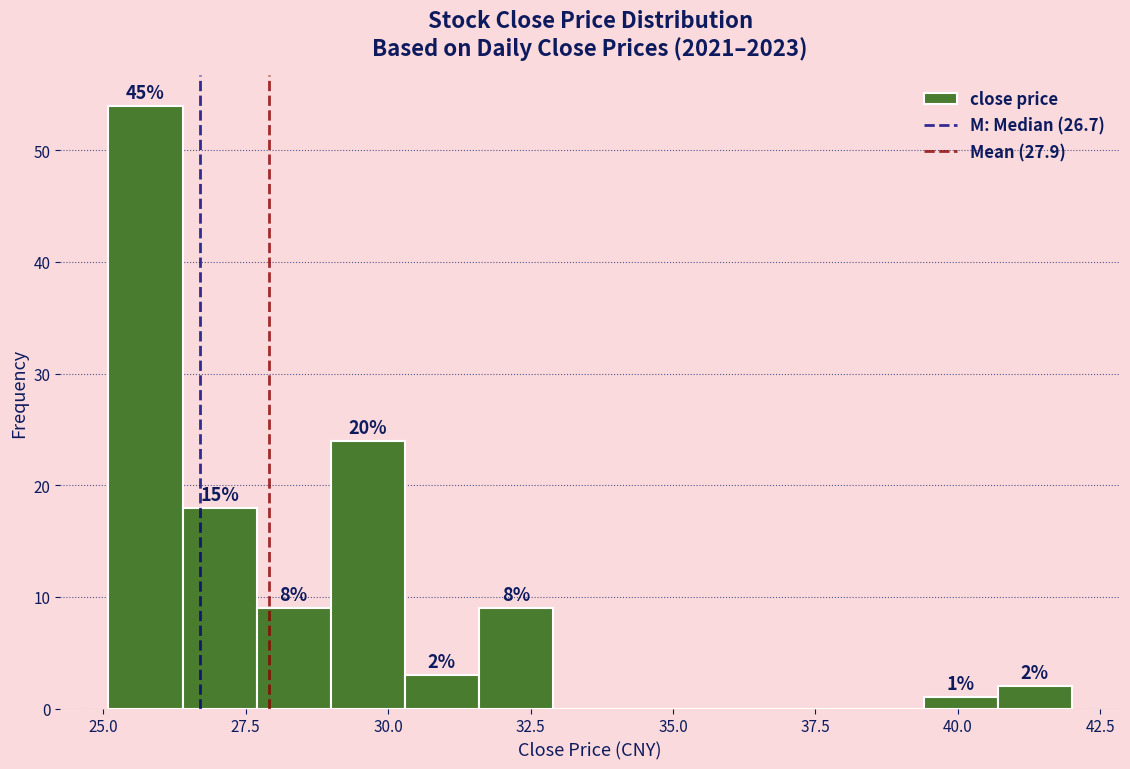

Around what value on the x-axis is the tallest bar? Give the approximate position of its centre, as read against the axis.

25.5